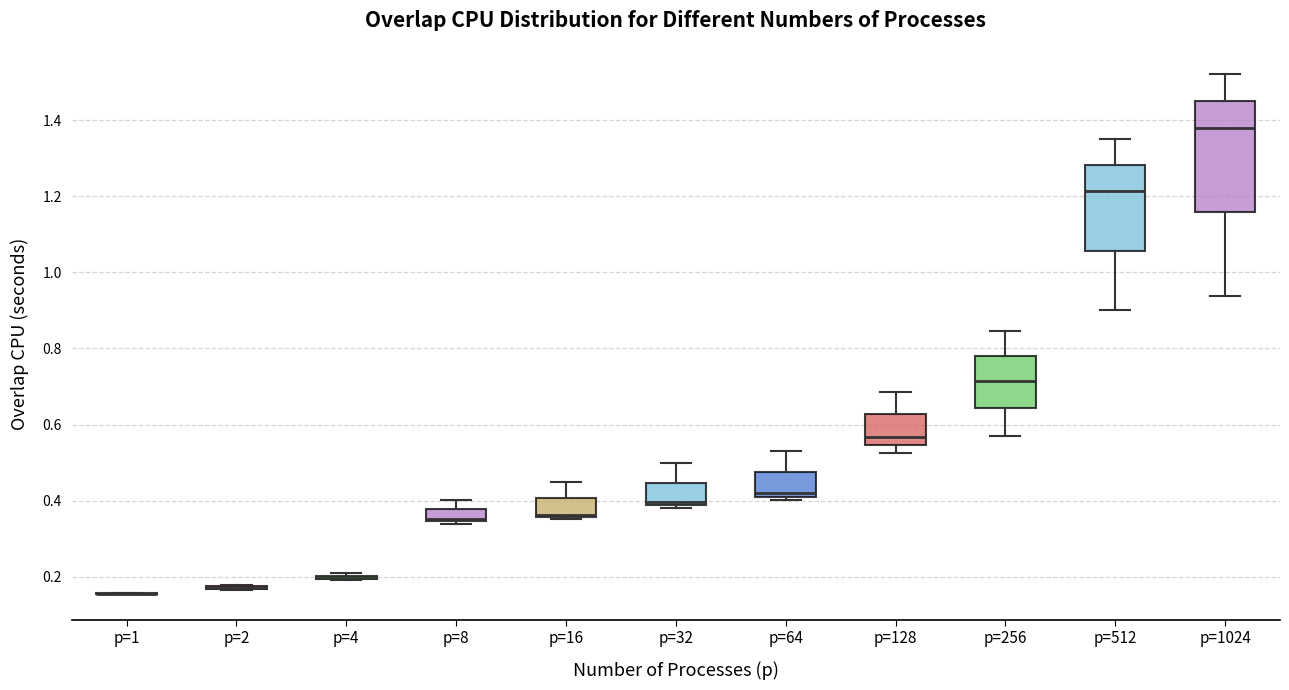

Reading left to right, read every box against the y-axis: the position of its median line, the range the box covers, and the ends of its whiskers. The values are not printed on the chart, so give them approximately, as read against the axis.

p=1: box collapsed to a line at 0.16, whiskers 0.16 to 0.16
p=2: box collapsed to a line at 0.18, whiskers 0.16 to 0.18
p=4: box collapsed to a line at 0.20, whiskers 0.20 to 0.20
p=8: median 0.36 (drawn on the box's lower edge), box 0.34 to 0.38, whiskers 0.34 to 0.40
p=16: median 0.36 (drawn on the box's lower edge), box 0.36 to 0.40, whiskers 0.36 to 0.44
p=32: median 0.40, box 0.38 to 0.44, whiskers 0.38 (just below the box's lower edge) to 0.50
p=64: median 0.42 (just above the box's lower edge), box 0.42 to 0.48, whiskers 0.40 to 0.54
p=128: median 0.56, box 0.54 to 0.62, whiskers 0.52 to 0.68
p=256: median 0.72, box 0.64 to 0.78, whiskers 0.58 to 0.84
p=512: median 1.22, box 1.06 to 1.28, whiskers 0.90 to 1.36
p=1024: median 1.38, box 1.16 to 1.44, whiskers 0.94 to 1.52